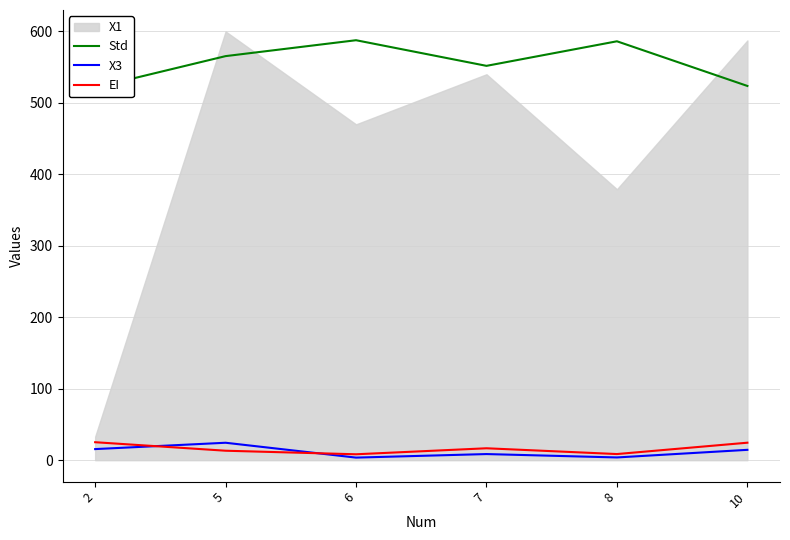

At which label does X3 first exceed 14?

2